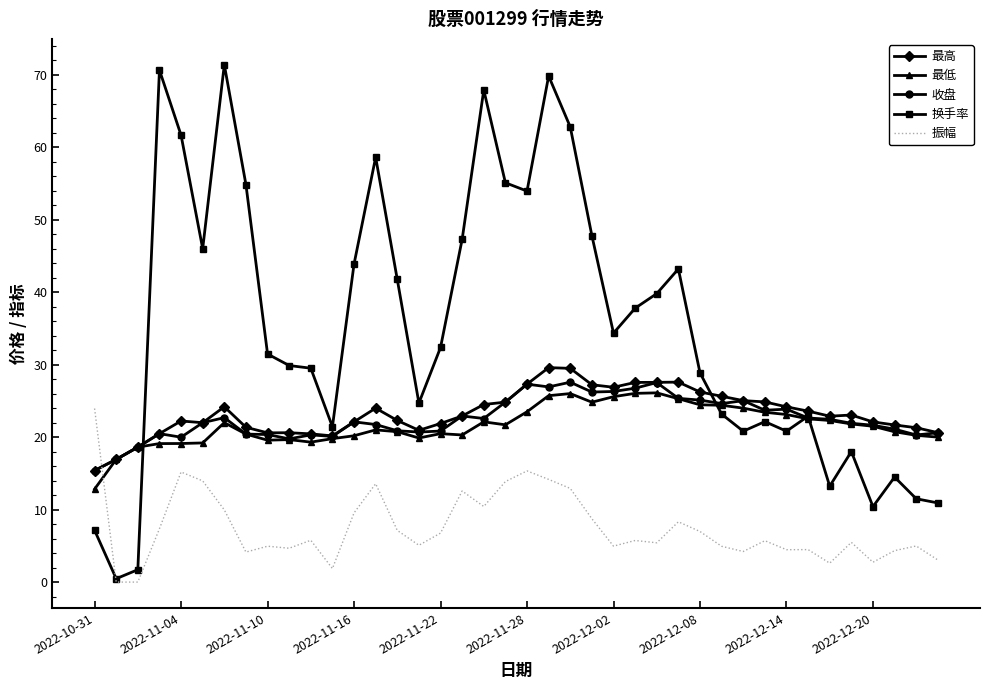

What is the minimum value for 最高?

15.4